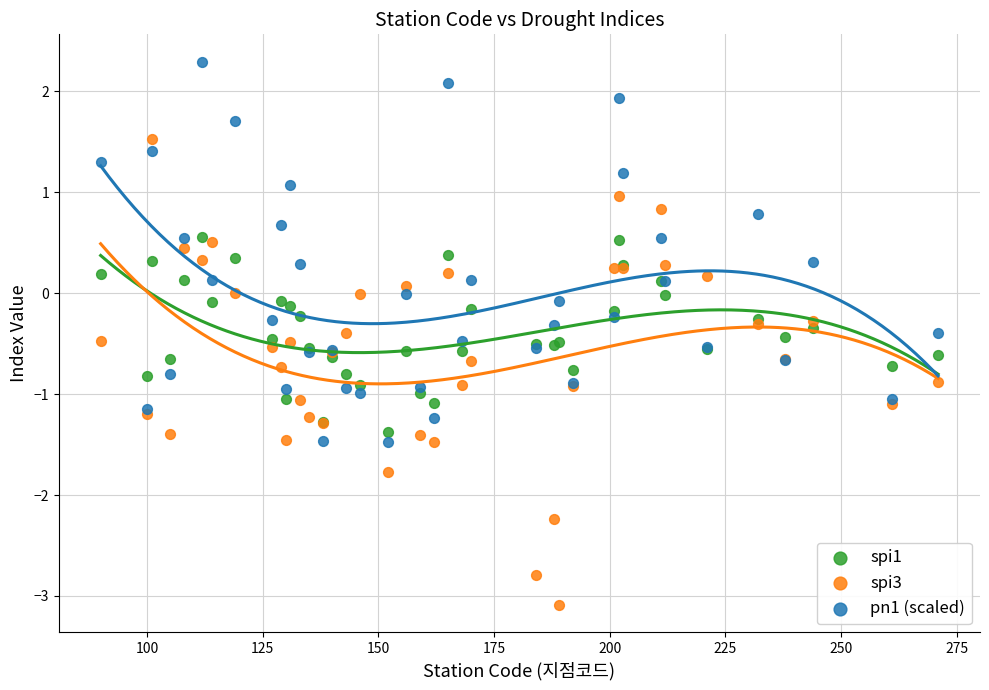

Which series contains the highest Y value?

pn1 (scaled)